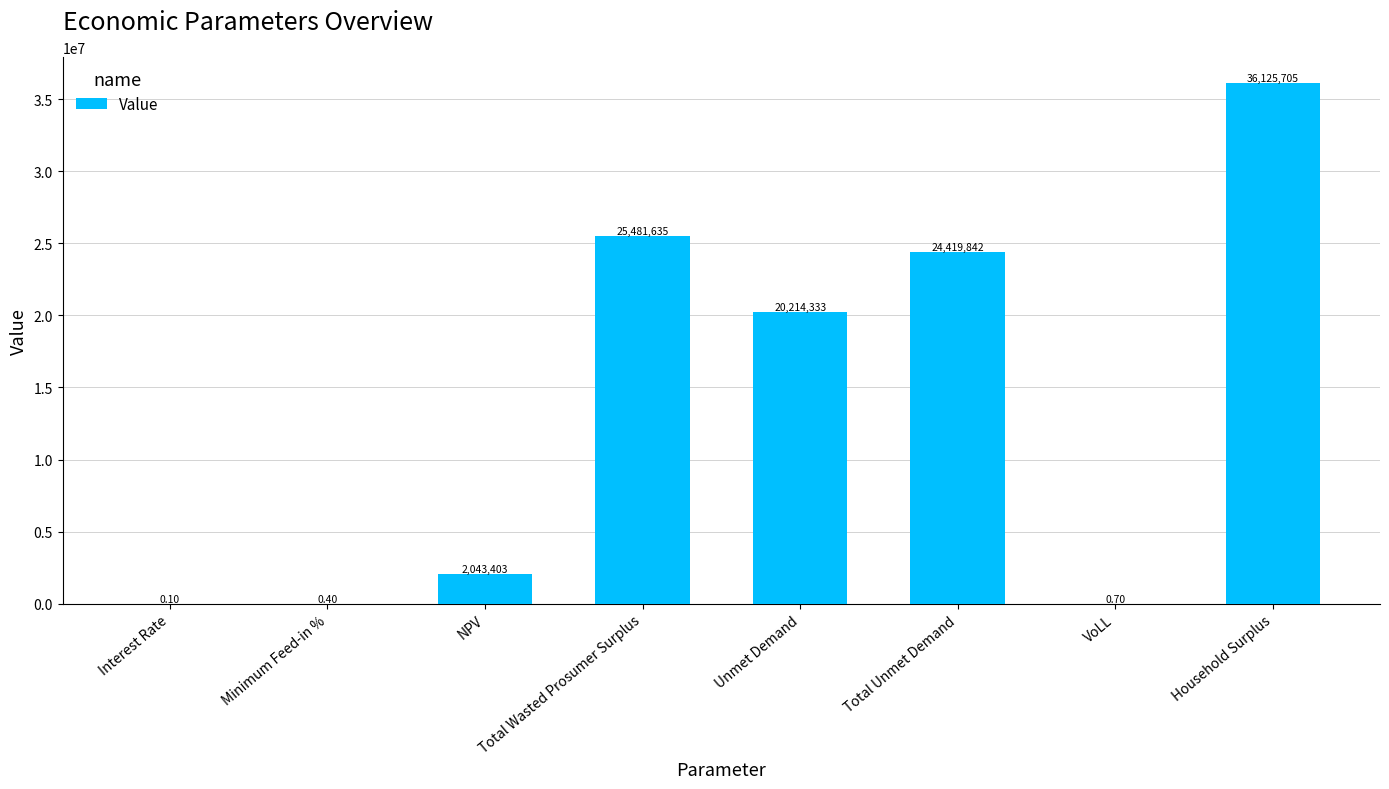

Where is the data nearest to the value 18062852?

Unmet Demand